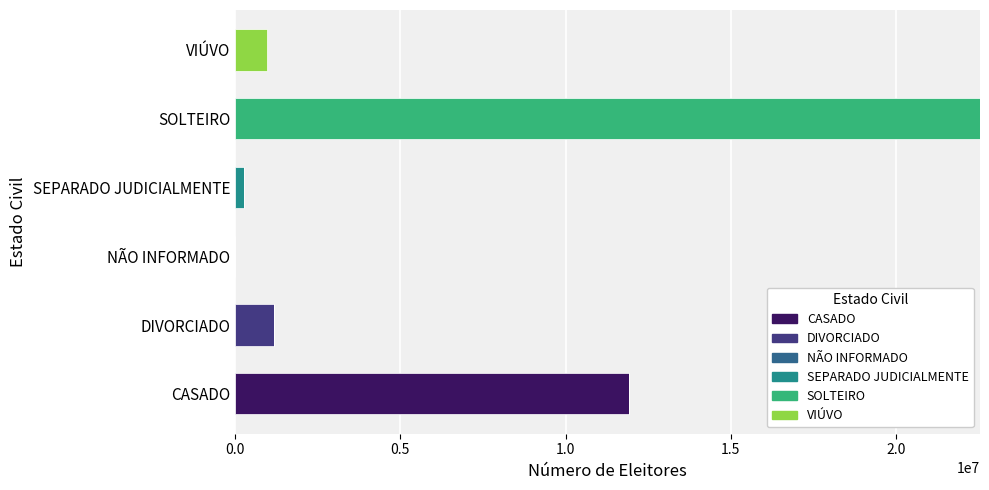

What is the maximum value for CASADO?

11915361